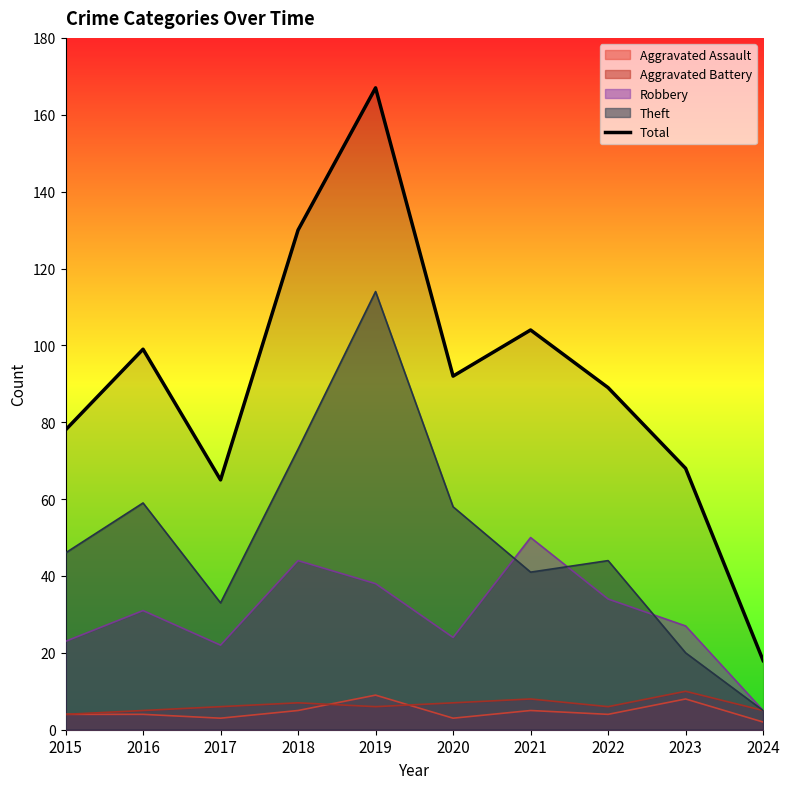

Which has a higher value, 2022 or 2018?

2018